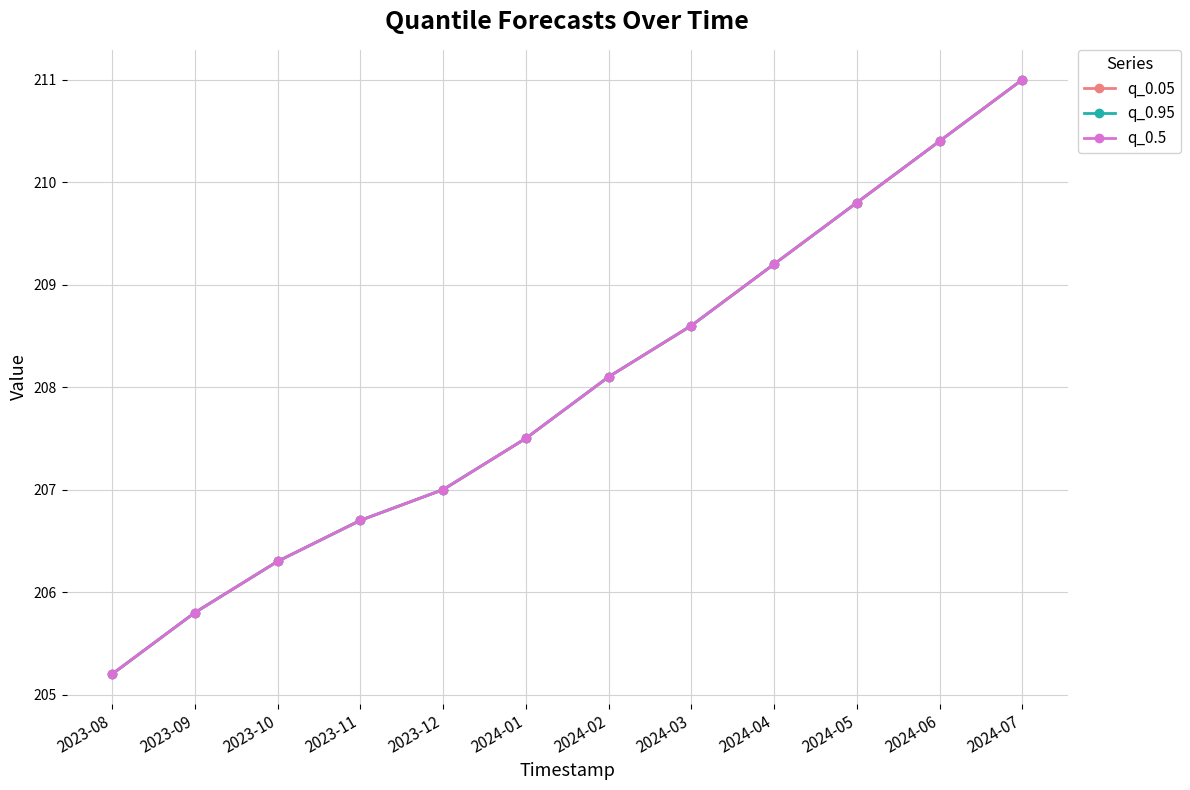

True or false: q_0.05 and q_0.5 intersect in this chart.

False